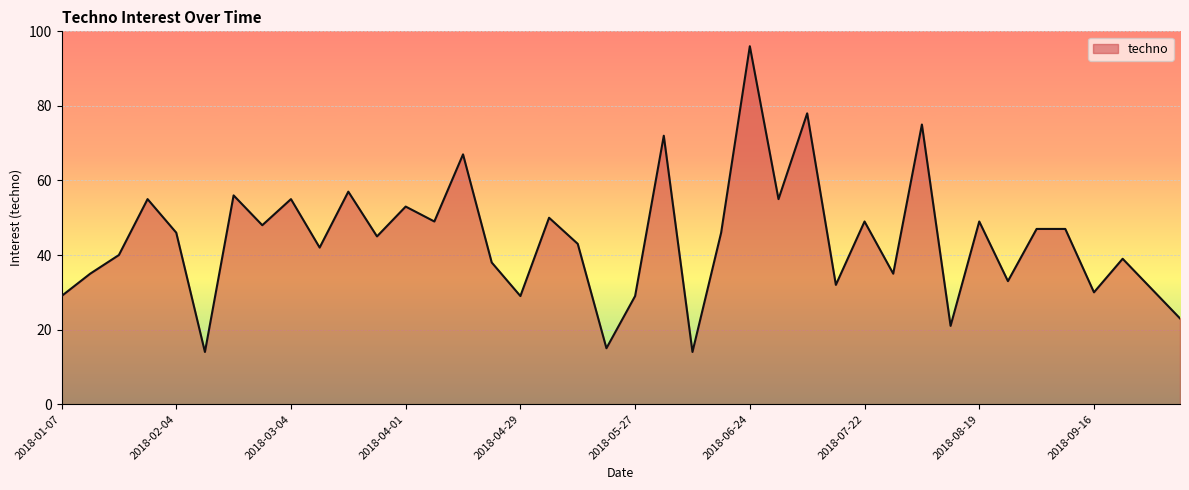

How many lines are shown in the chart?

1